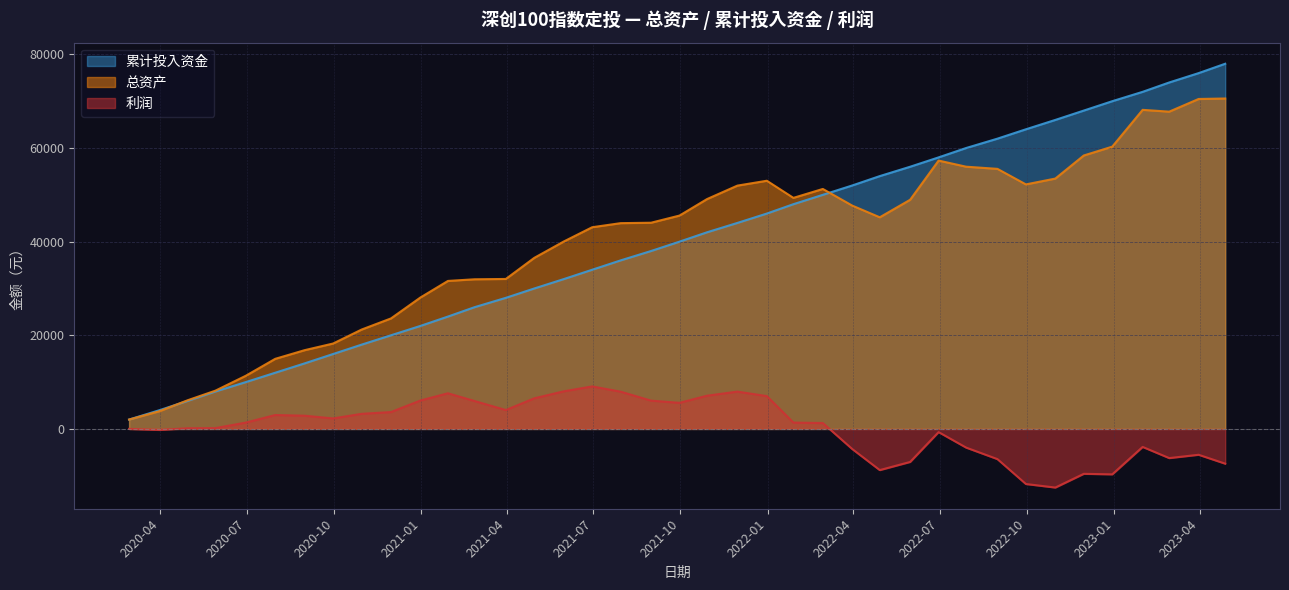

How many times do 总资产 and 累计投入资金 cross each other?

2